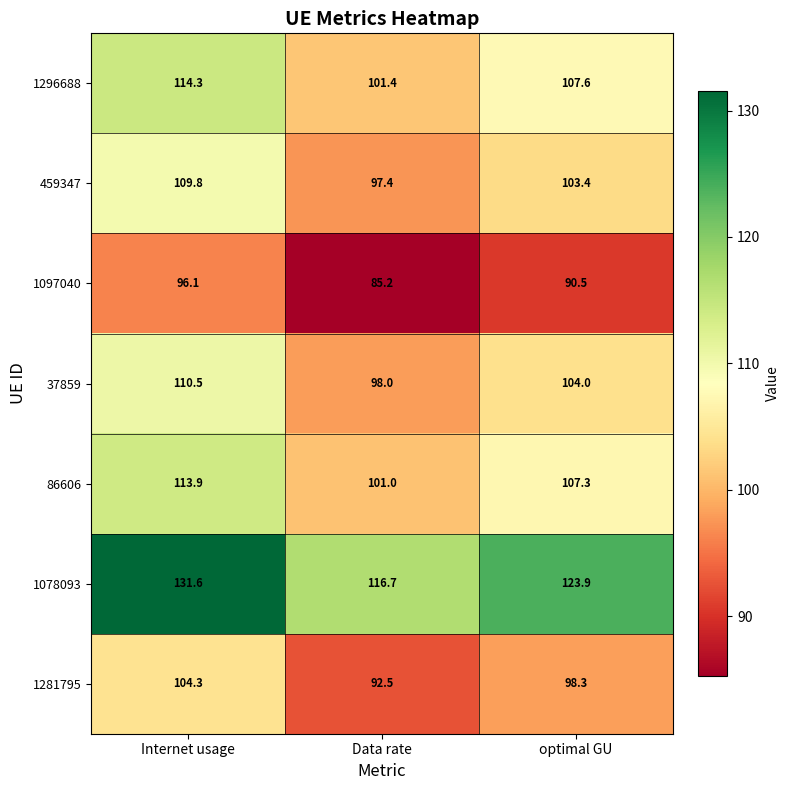

What is the spread (max minus min) of values at Internet usage?

35.5